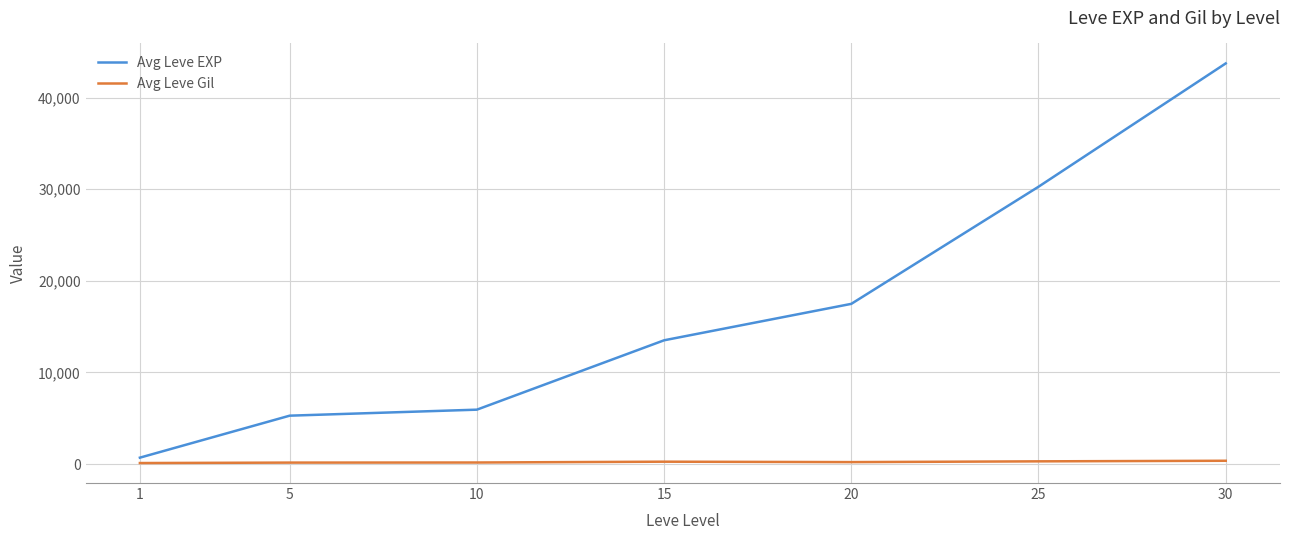

List the series in order of their overall mean, highest first.

Avg Leve EXP, Avg Leve Gil